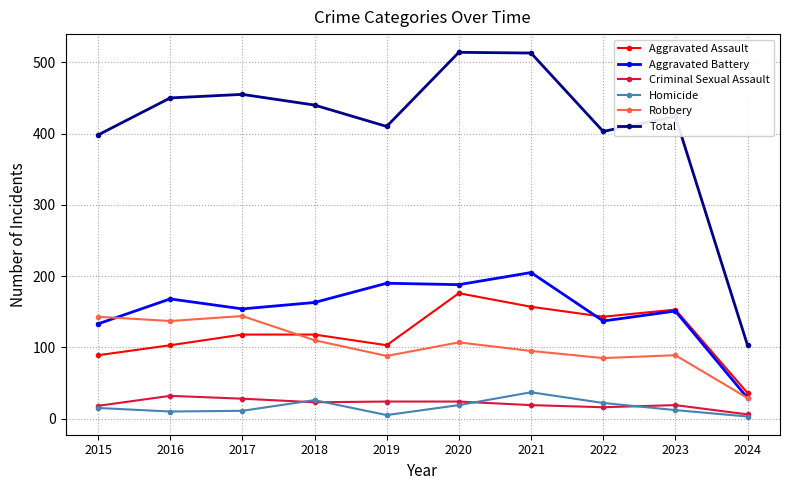

At how many categories does at least one series exceed 415?

6